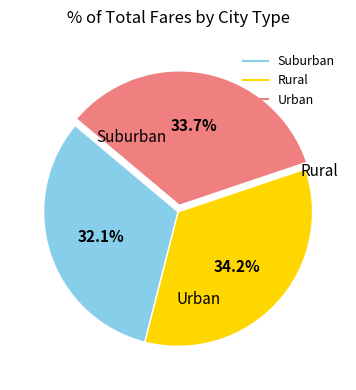

Is there any slice that represents more than half of the pie?

No